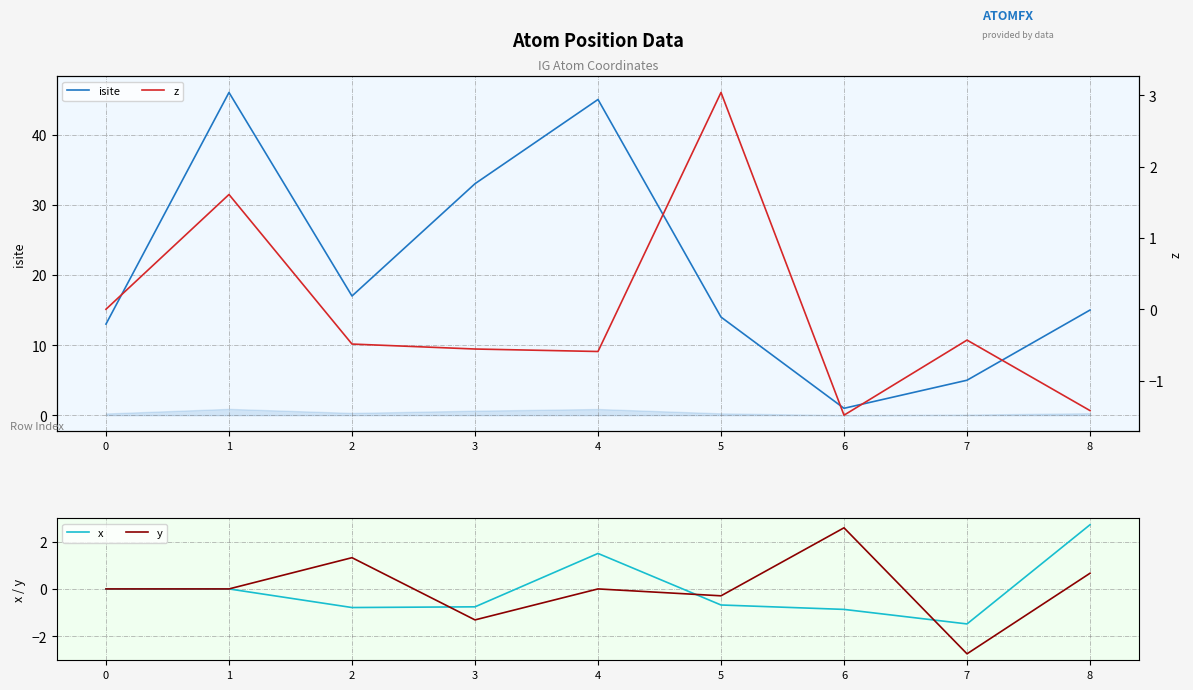

How many values in the z series exceed 0?

2